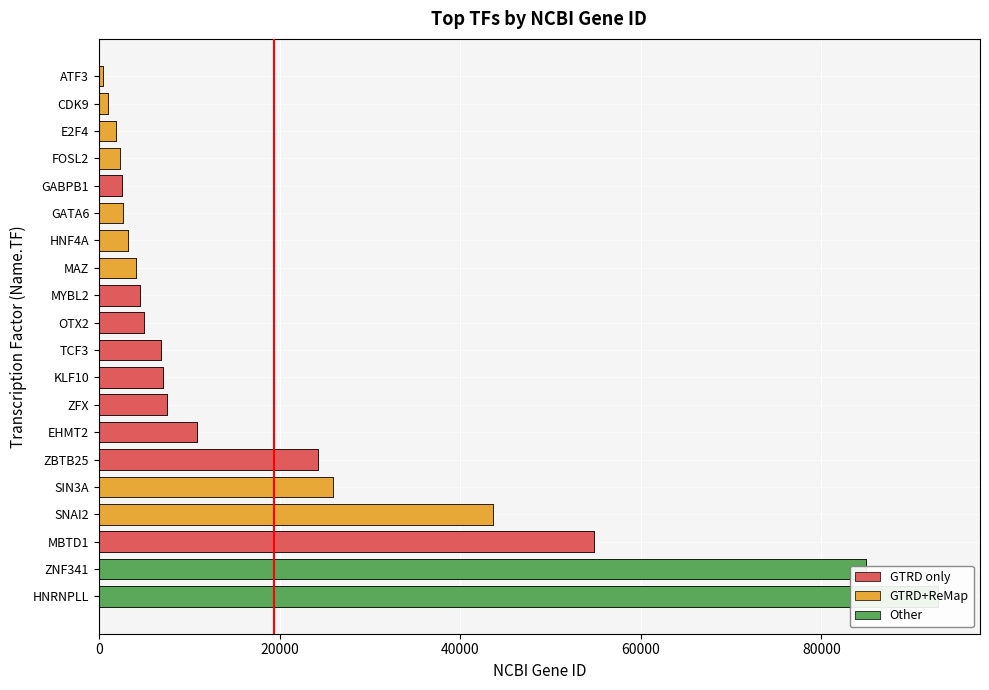

How many data points are less than 6929?

10